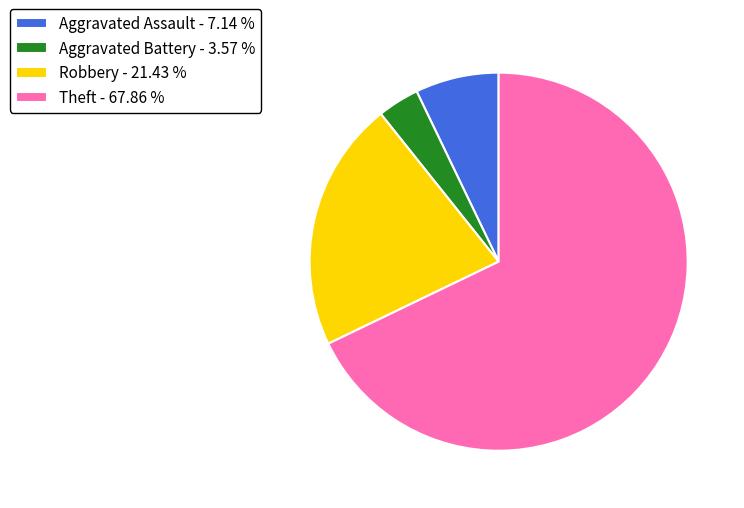

Approximately how many times larger is the value at Theft - 67.86 % compared to Aggravated Assault - 7.14 %?

9.5